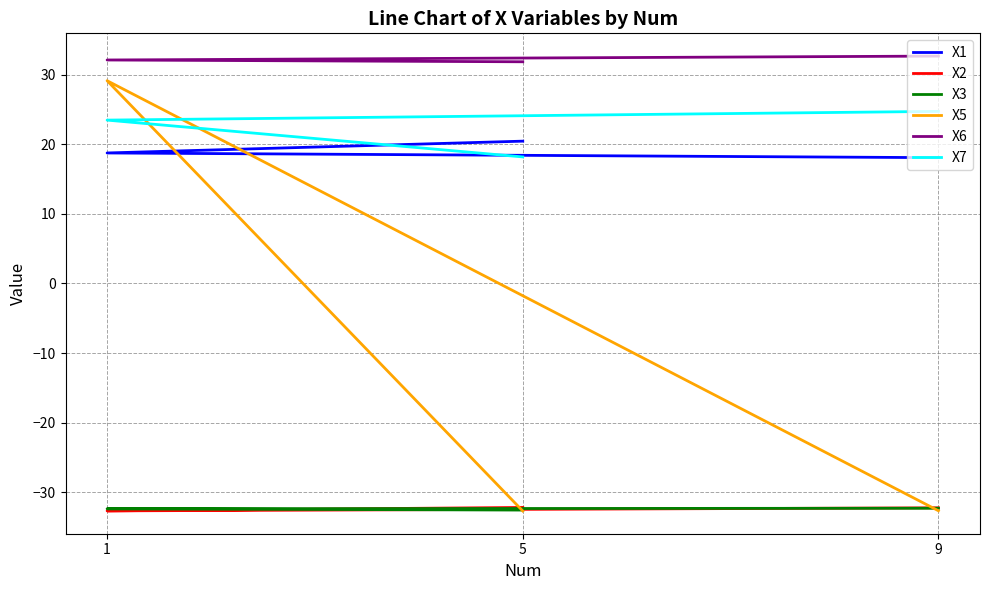

Reading right to left, list all the values displayed in this chart.

X1: 20.5	18.8	18.1
X2: -32.2	-32.7	-32.3
X3: -32.6	-32.4	-32.3
X5: -32.7	29.2	-32.7
X6: 31.9	32.1	32.7
X7: 18.2	23.5	24.7